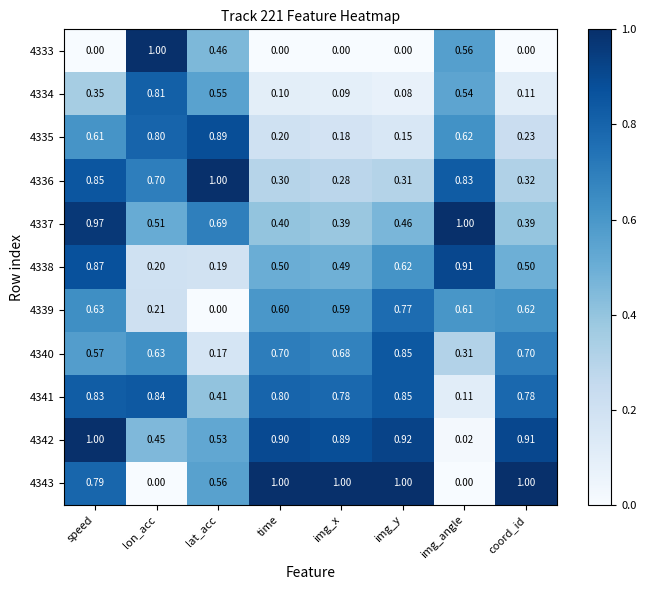

At how many categories does at least one series exceed 0?

8